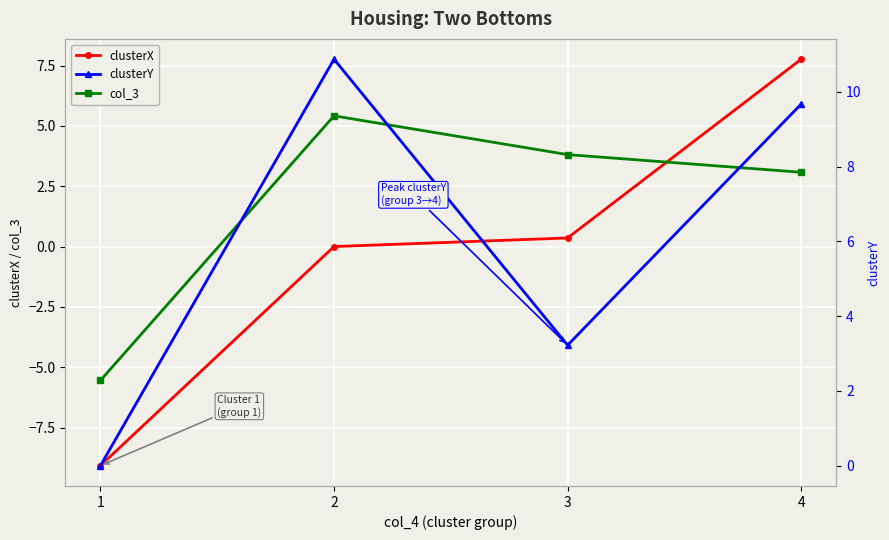

The clusterX series shows 0.1 at 3. True or false?

False